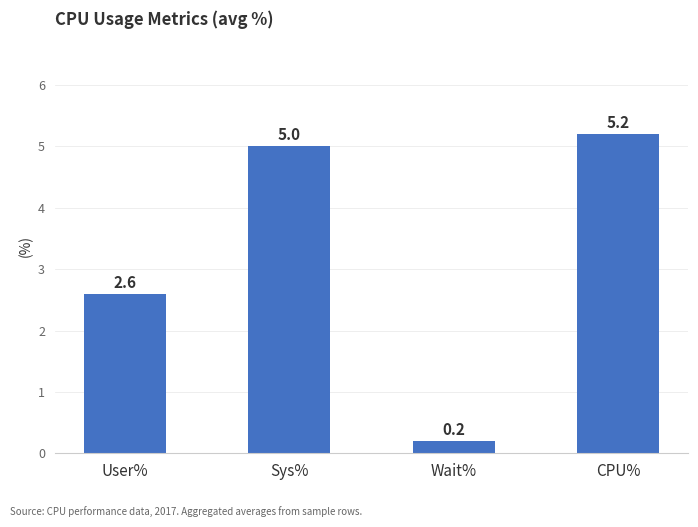

What is the difference between the maximum and minimum values?

5.0